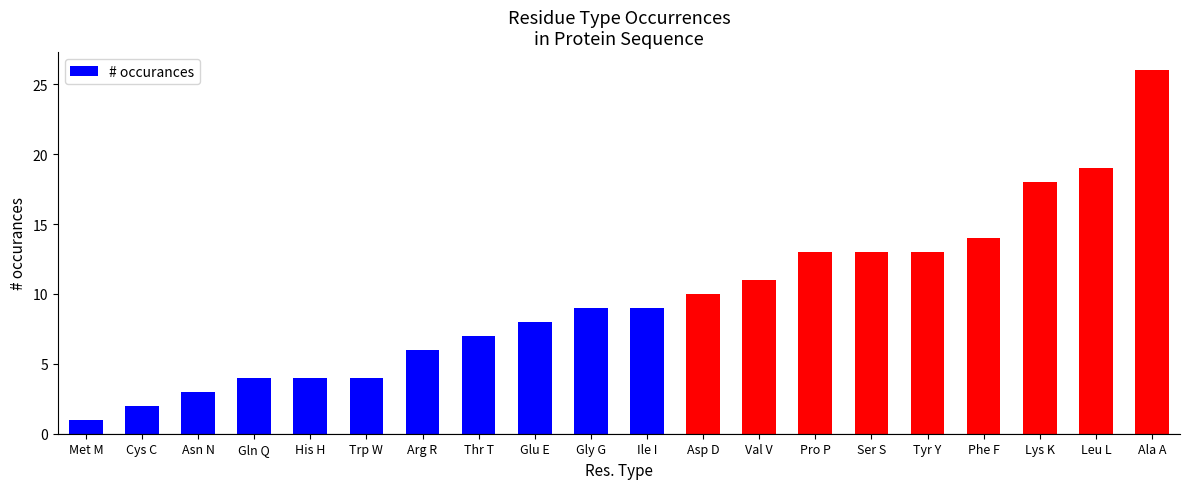

Which category has the lowest value across all series?

Met M